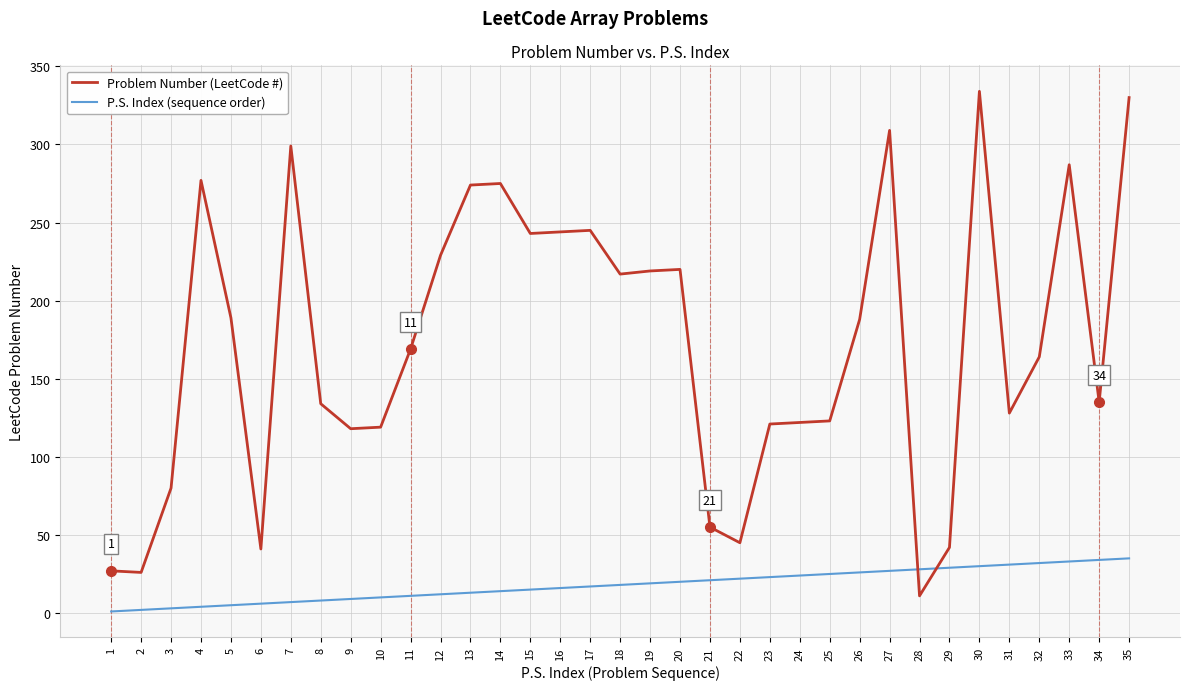

The P.S. Index (sequence order) series shows 13 at 33. True or false?

False